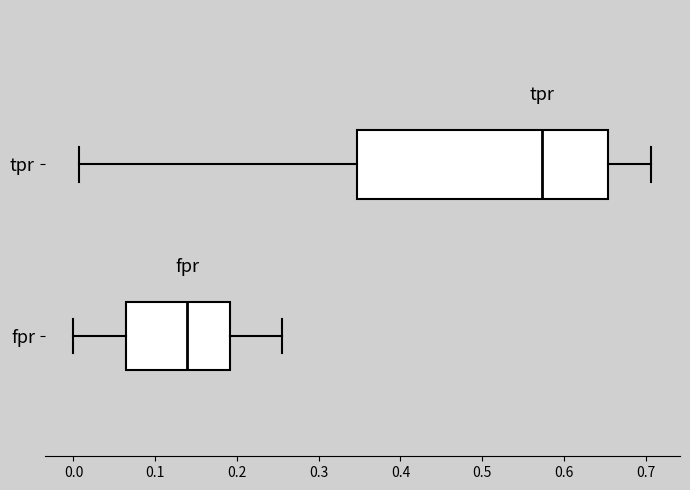

Which box has the furthest to the left median line?

fpr